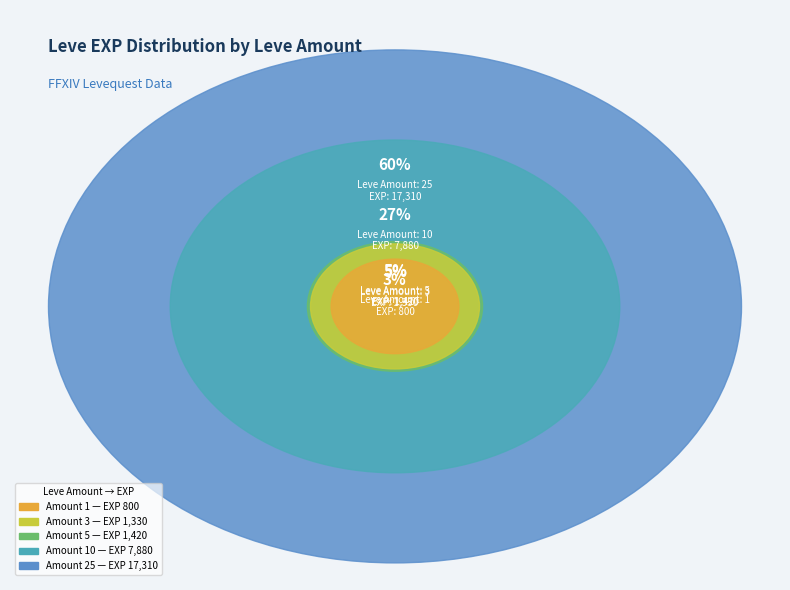

Is there any slice that represents more than half of the pie?

Yes